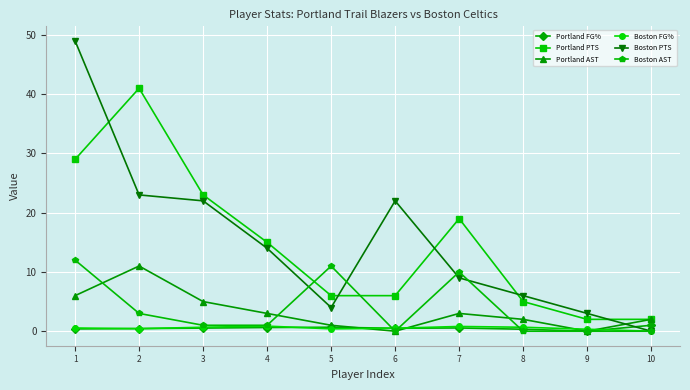

How many data points does each series have?

10